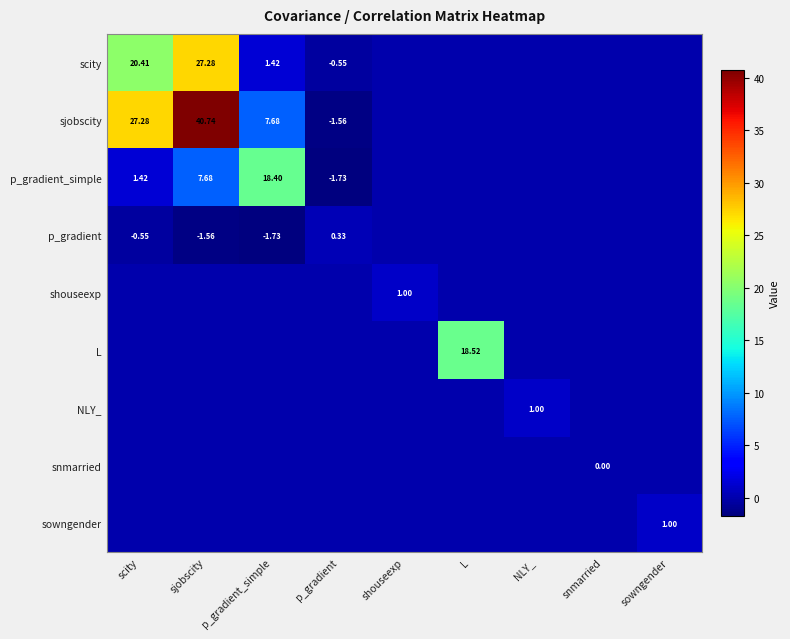

What is the lowest value of the sjobscity series?

-1.6